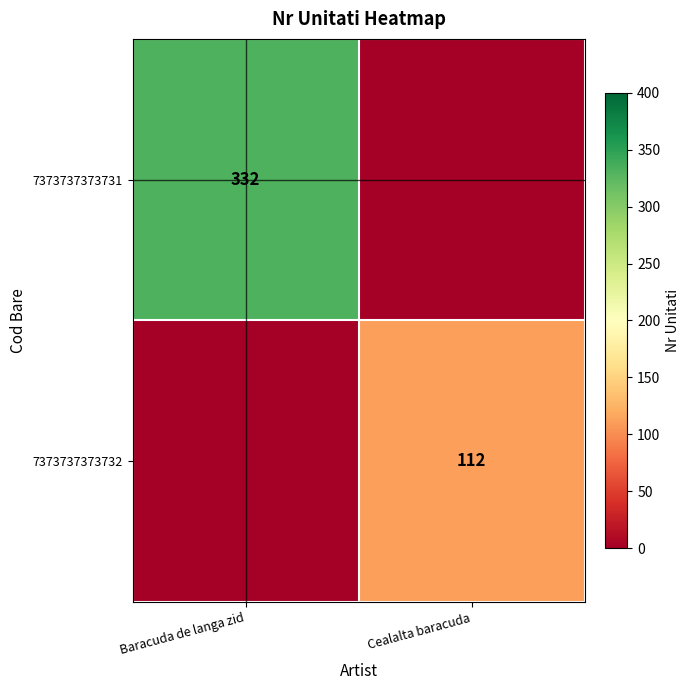

True or false: 7373737373732 has a value of 112 at Cealalta baracuda.

True